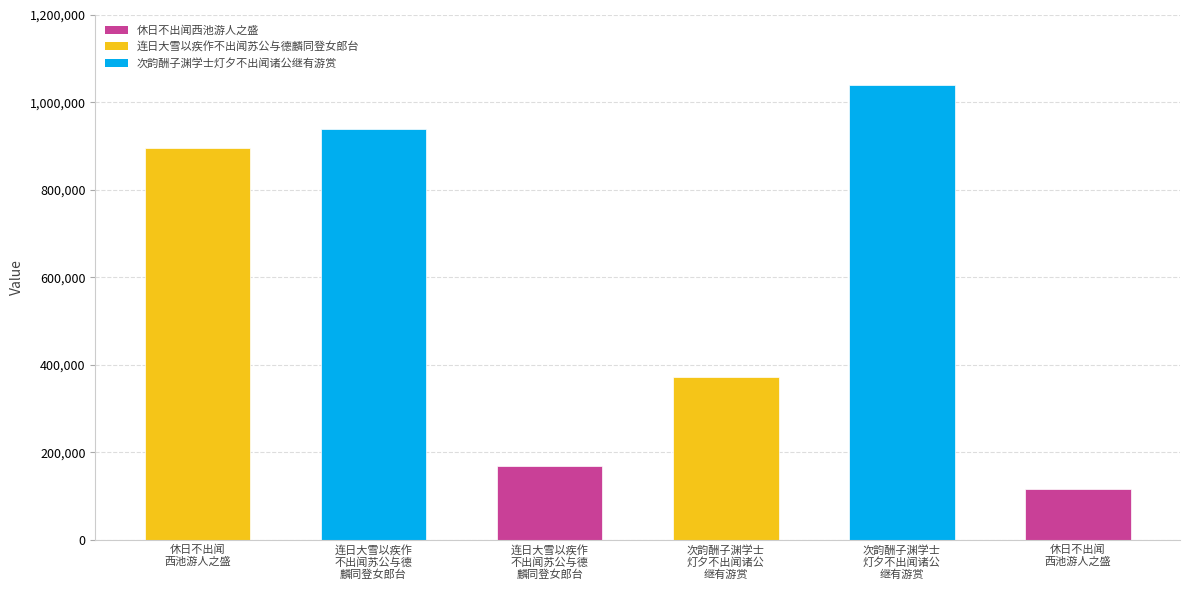

Rank the categories by value from highest to lowest.

次韵酬子渊学士
灯夕不出闻诸公
继有游赏, 连日大雪以疾作
不出闻苏公与德
麟同登女郎台, 休日不出闻
西池游人之盛, 次韵酬子渊学士
灯夕不出闻诸公
继有游赏, 连日大雪以疾作
不出闻苏公与德
麟同登女郎台, 休日不出闻
西池游人之盛